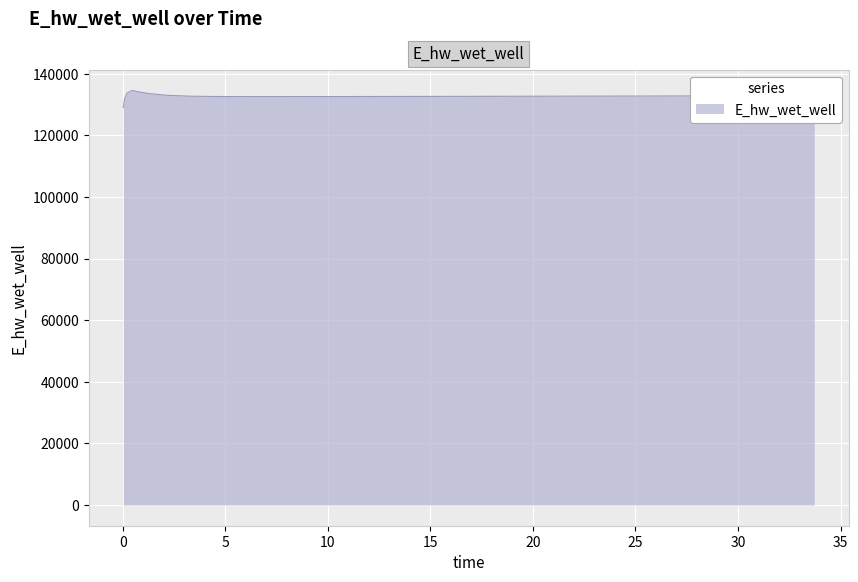

What is the greatest value displayed?

134628.0